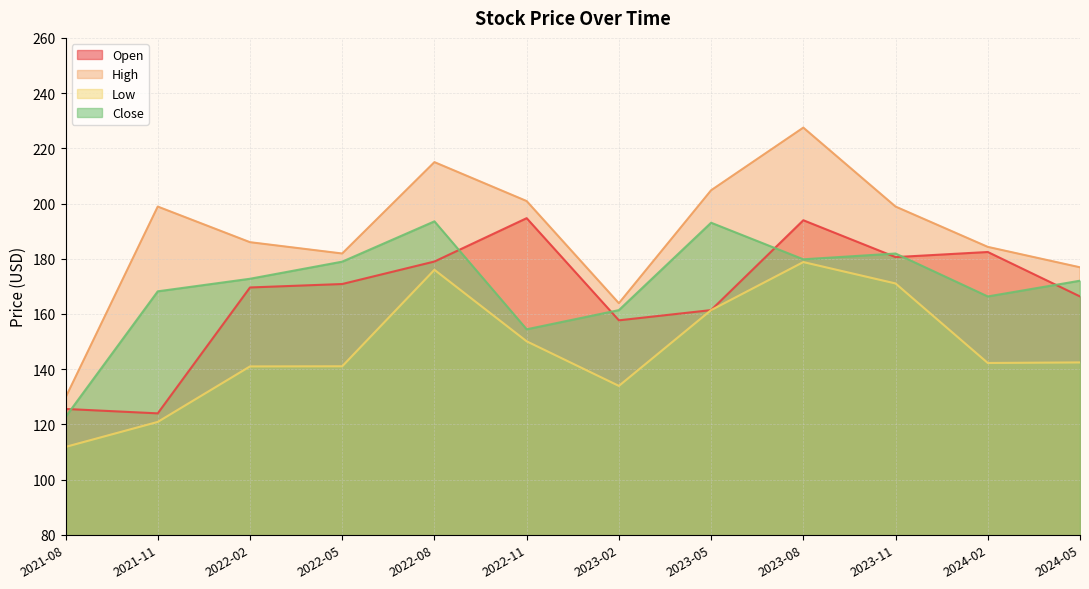

True or false: Close has more than 2 points higher than both neighbors.

True